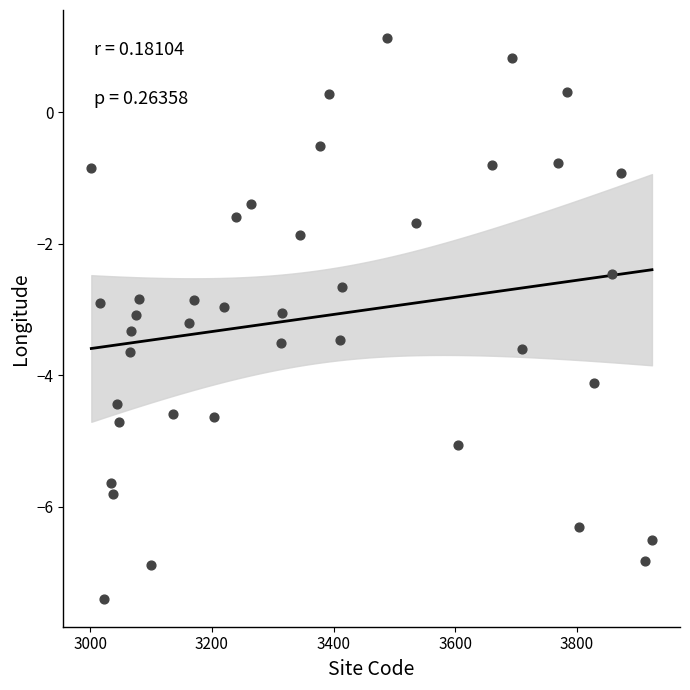

What is the range of Y values (max minus min)?

8.5